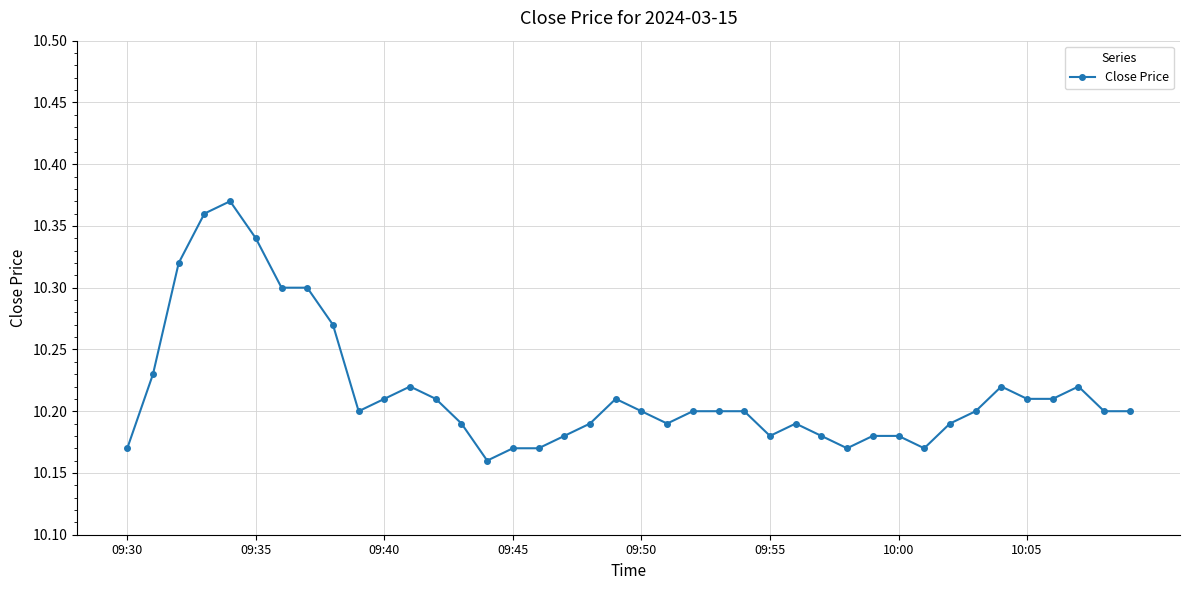

How many values are between 10 and 11?

40